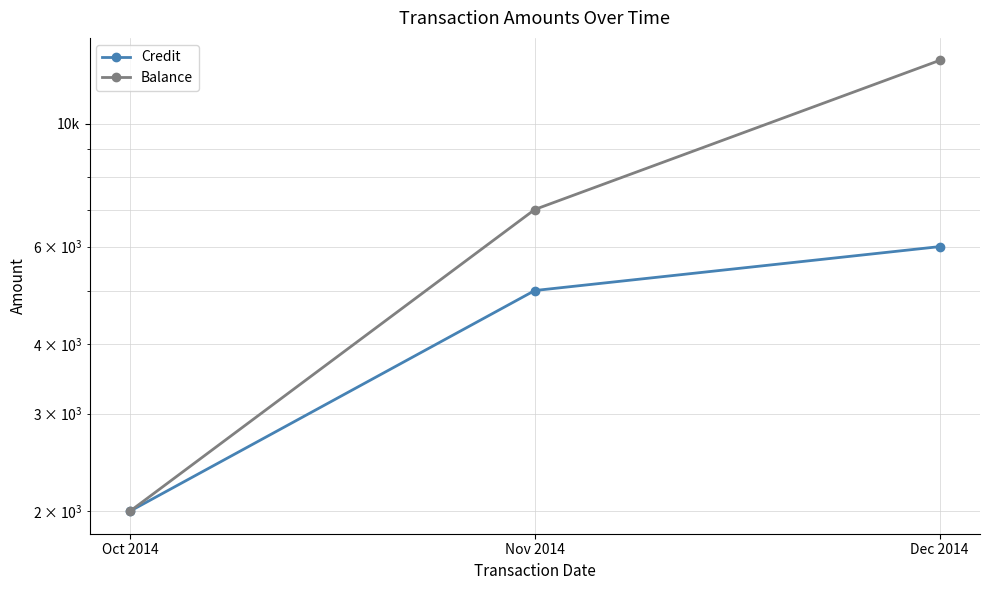

The Balance series shows 4268 at Nov 2014. True or false?

False